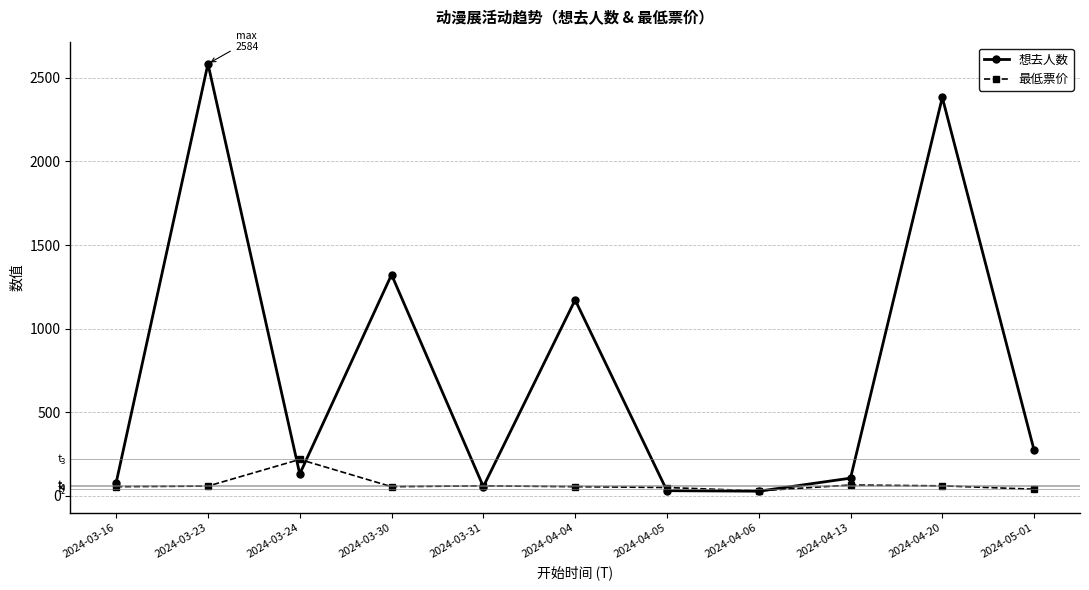

What is the maximum value for 最低票价?

218.0